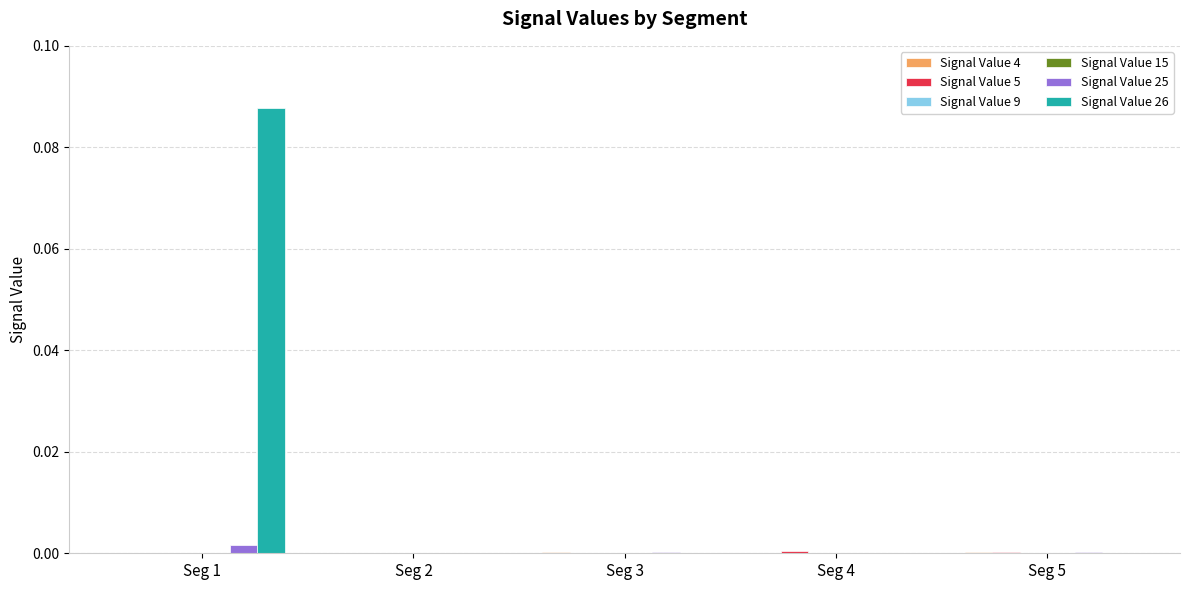

Which series has the largest total across all categories?

Signal Value 26